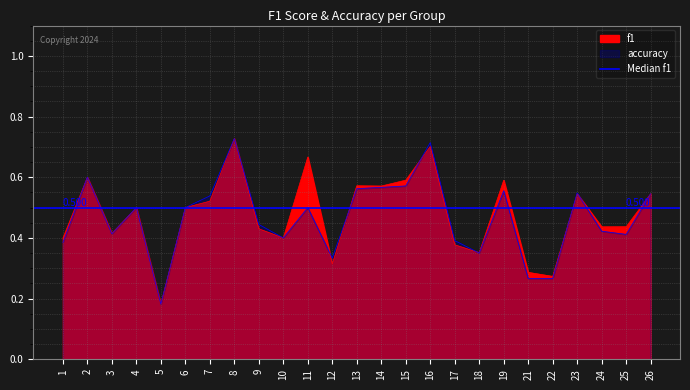

Where is f1 nearest to the value 0?

5